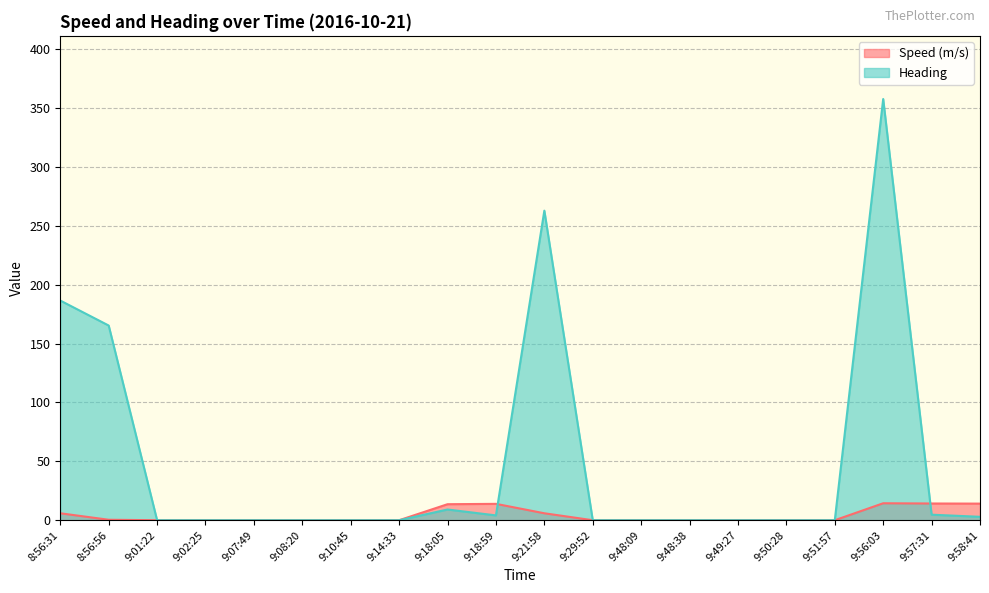

How many positive values does the Speed (m/s) series have?

10